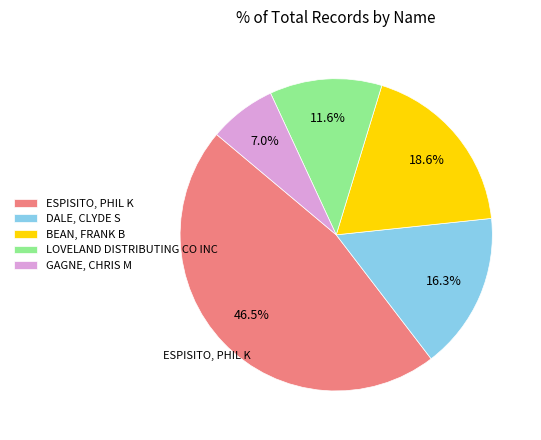

Between DALE, CLYDE S and GAGNE, CHRIS M, which is larger?

DALE, CLYDE S